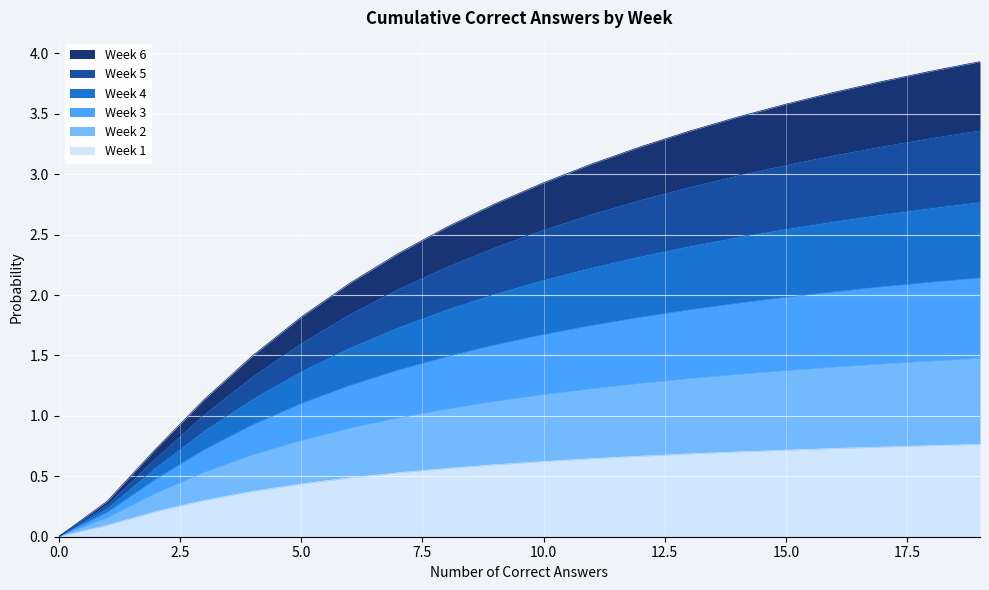

Does the chart display data point markers on the line(s)?

No